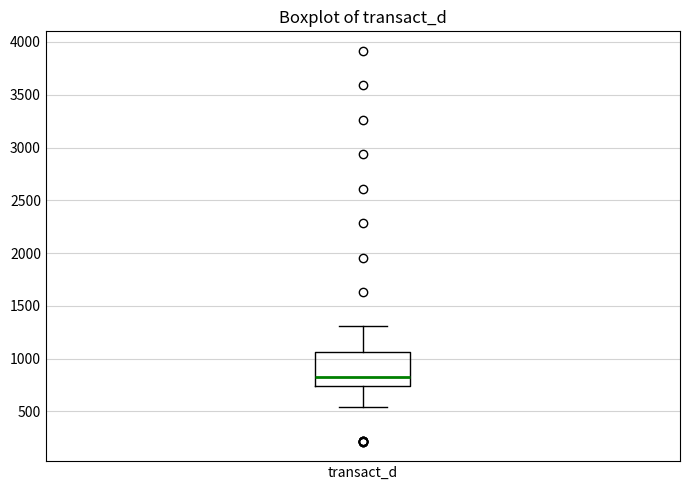

Transcribe this box plot: give where the median line is, the range the box spans, and where the two whiskers end, as read against the y-axis. The values are not printed on the chart, so give them approximately, as read against the axis.

median 850, box 750 to 1050, whiskers 550 to 1300